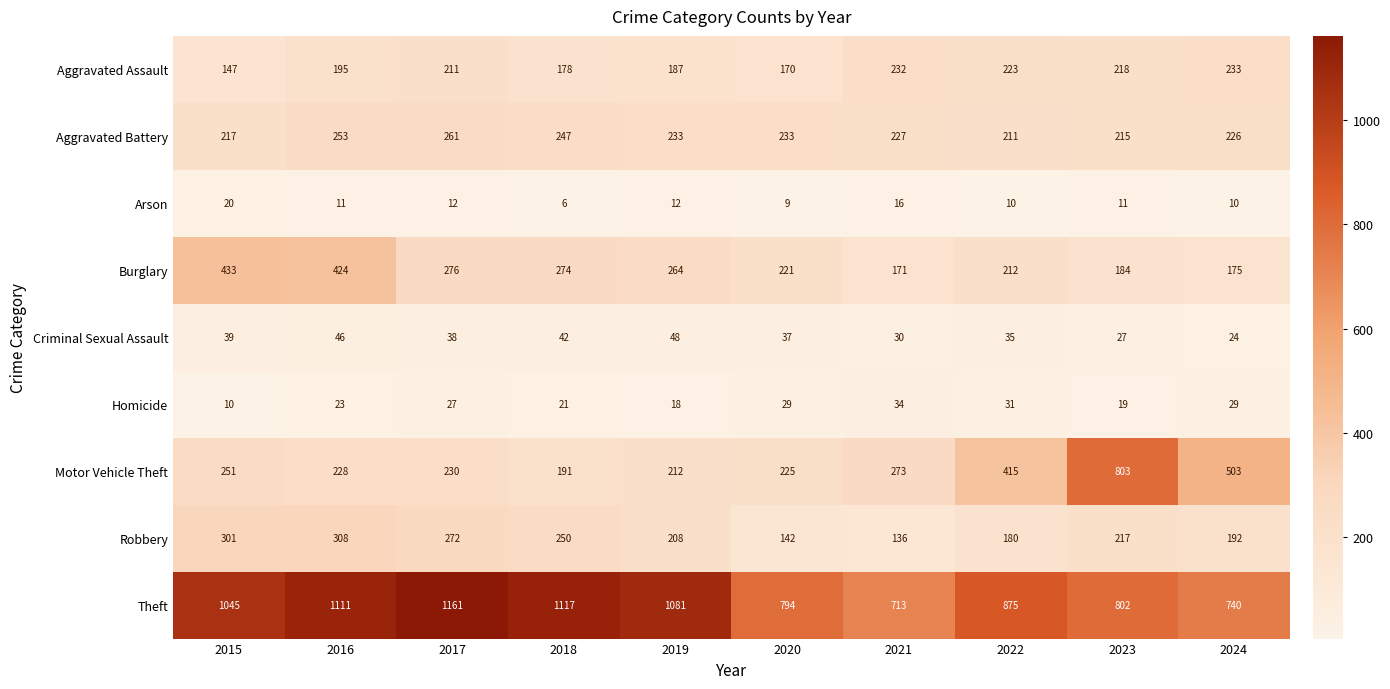

What is the average value of the Aggravated Battery series?

232